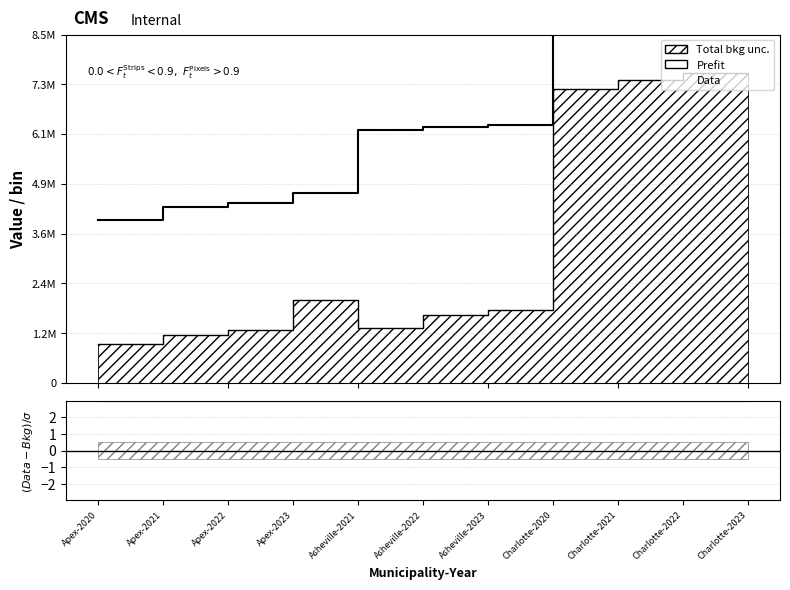

Reading left to right, transcribe all the data shown in this chart.

Prefit: 955839.2	1168785.3	1282975.3	2025950.0	1338519.0	1644159.0	1780139.0	7174062.0	7382846.0	7554612.0	7525958.0
Data: 3982000.0	4300800.0	4386400.0	4634000.0	6170000.0	6239000.0	6291800.0	44398400.0	44812400.0	45222000.0	45566600.0